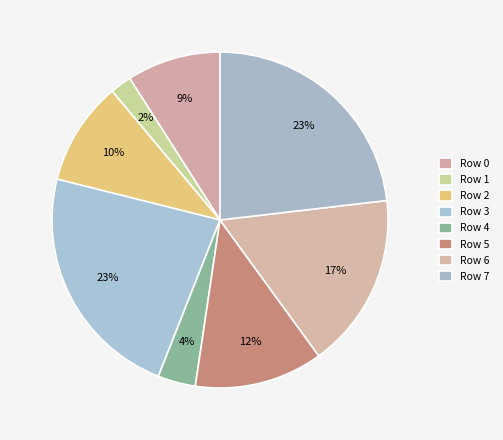

What portion of the pie excludes Row 7?

76.9%